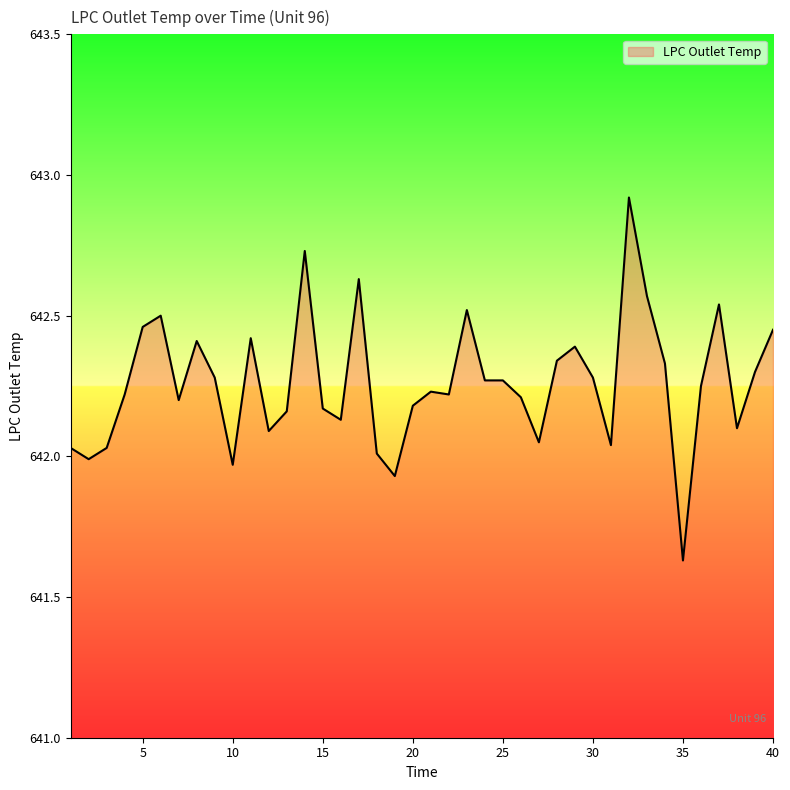

What is the greatest value displayed?

642.9